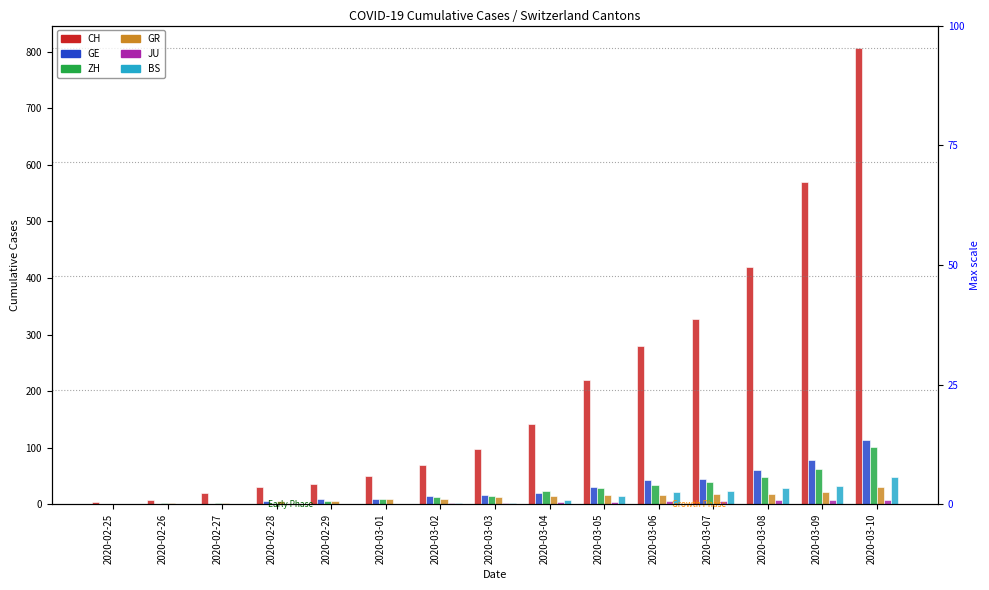

At which label is ZH closest to 50?

2020-03-08